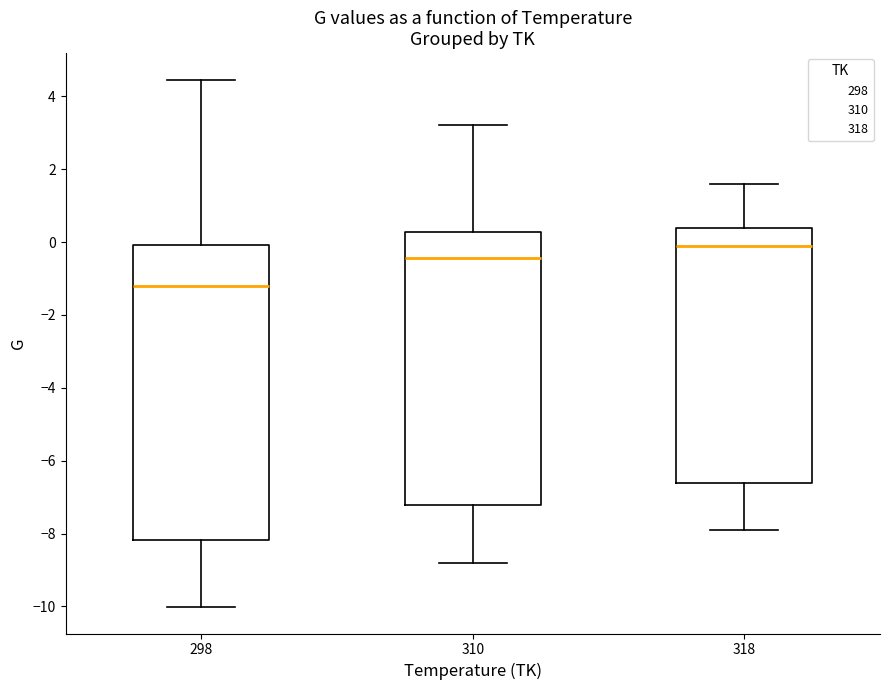

Reading left to right, transcribe this box plot: for each box, give where its median line is, the range the box spans, and where its two whiskers end, as read against the y-axis. The values are not printed on the chart, so give them approximately, as read against the axis.

298: median -1.2, box -8.2 to 0.0, whiskers -10.0 to 4.4
310: median -0.4, box -7.2 to 0.2, whiskers -8.8 to 3.2
318: median -0.2, box -6.6 to 0.4, whiskers -7.8 to 1.6